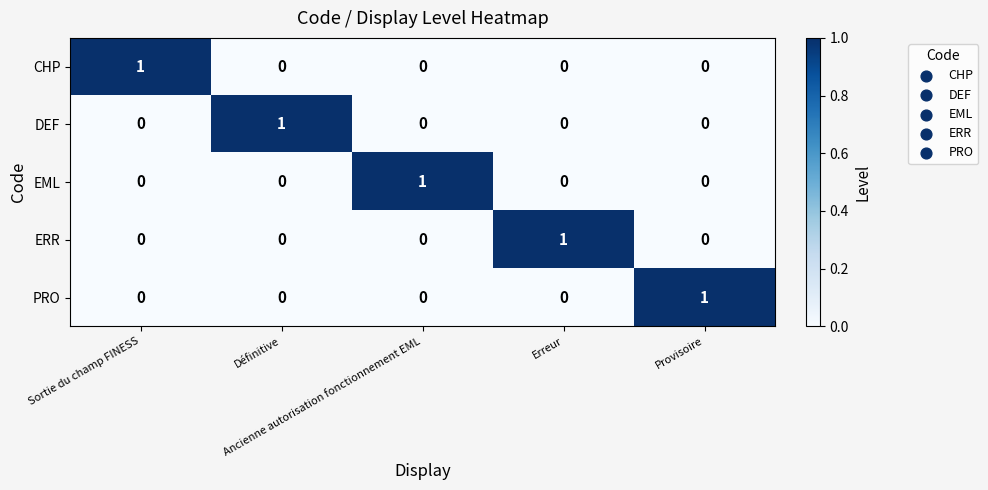

How many positive values does the CHP series have?

1